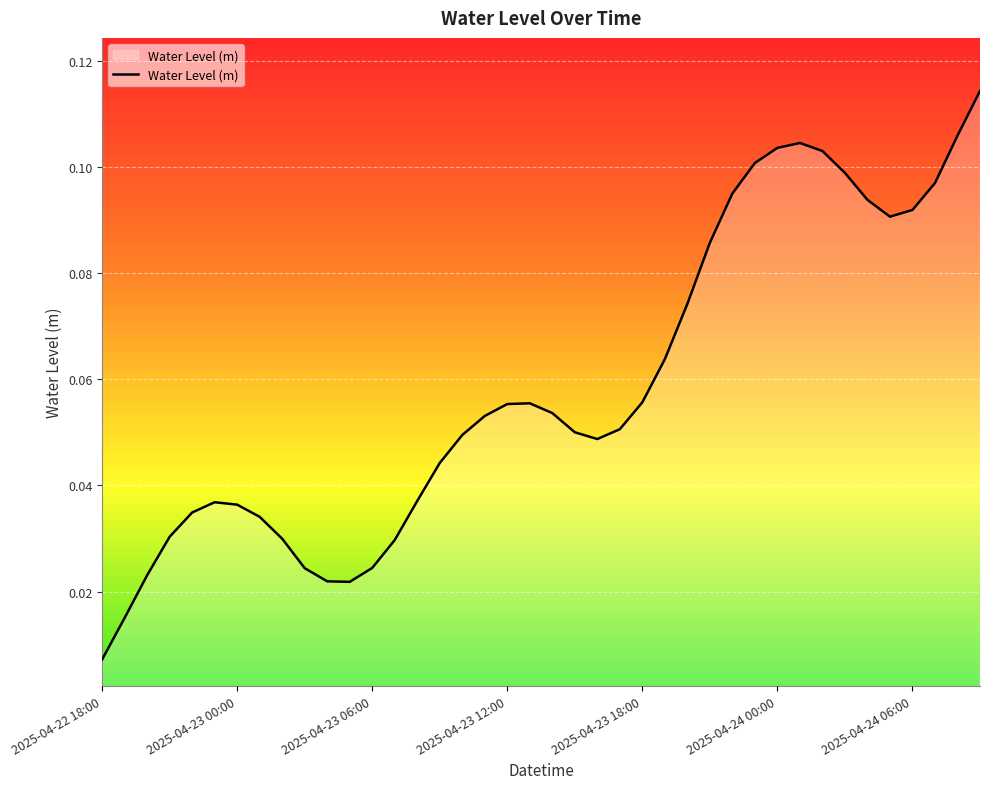

Which label corresponds to the smallest value in the chart?

2025-04-22 18:00